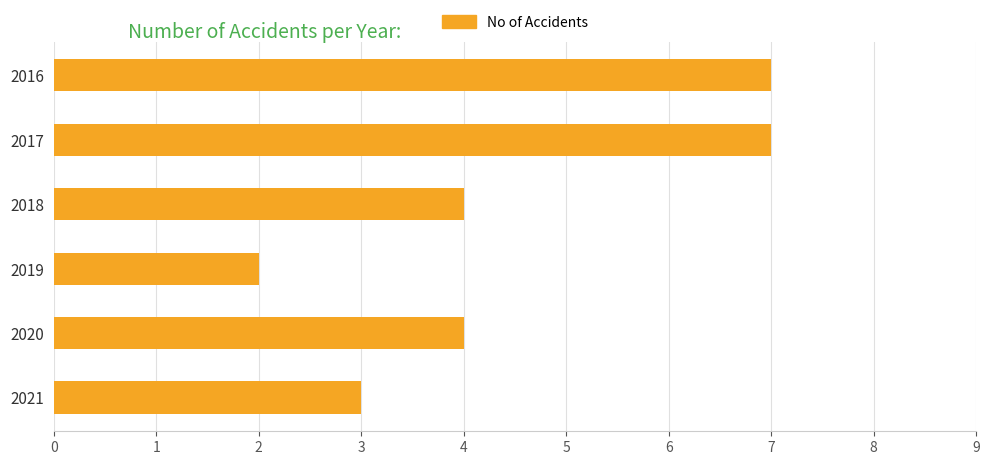

What is the value of the 1st bar from the top?

7